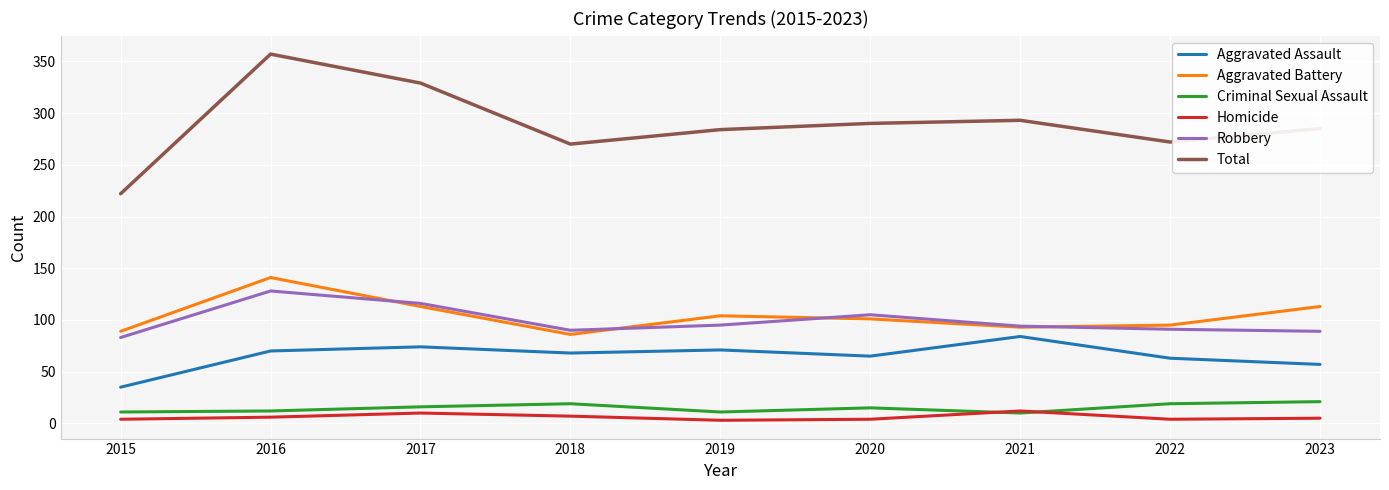

What is the lowest value of the Aggravated Battery series?

86